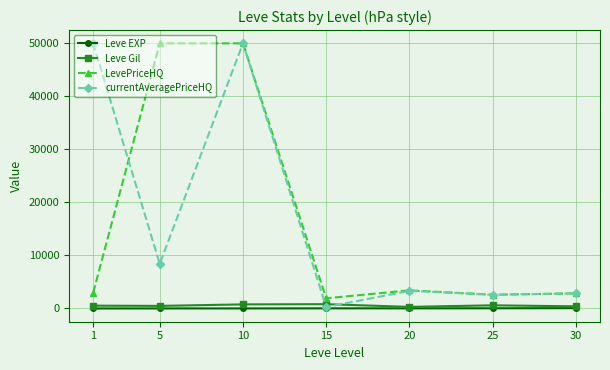

Which category has the lowest value in the currentAveragePriceHQ series?

15